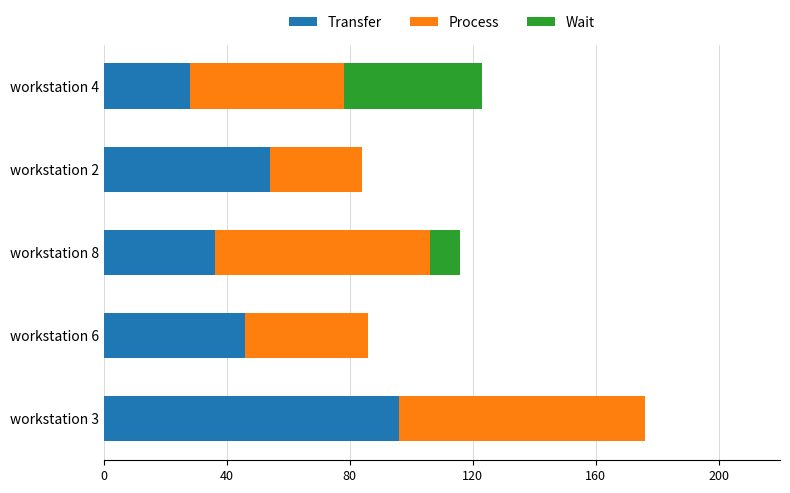

At which label is Transfer closest to 62?

workstation 2